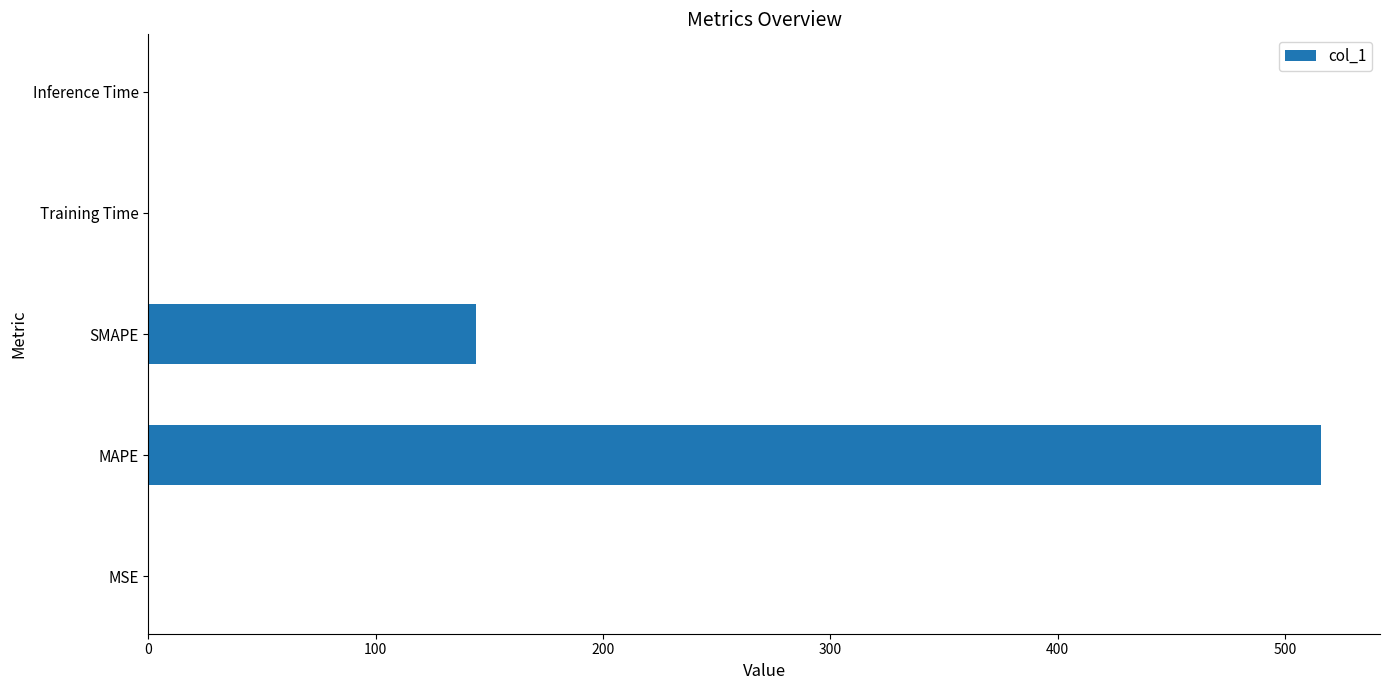

What is the sum of all values?

660.3